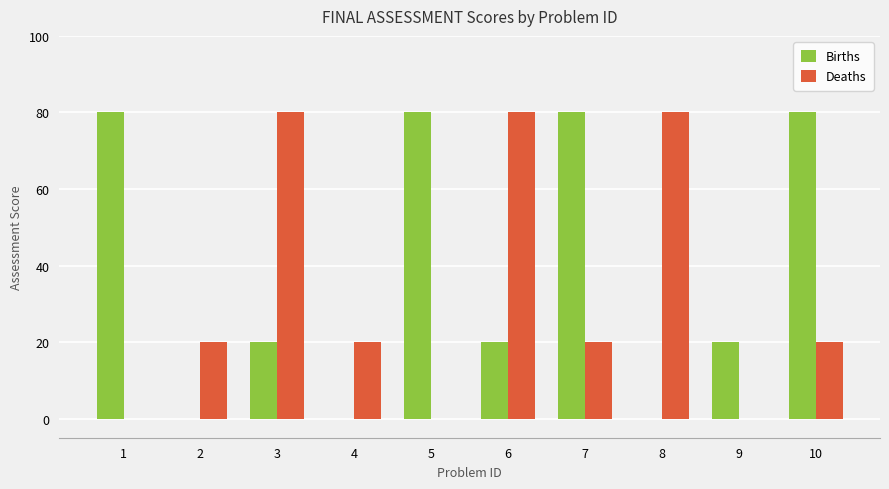

Between 2 and 10, which series saw the biggest shift?

Births